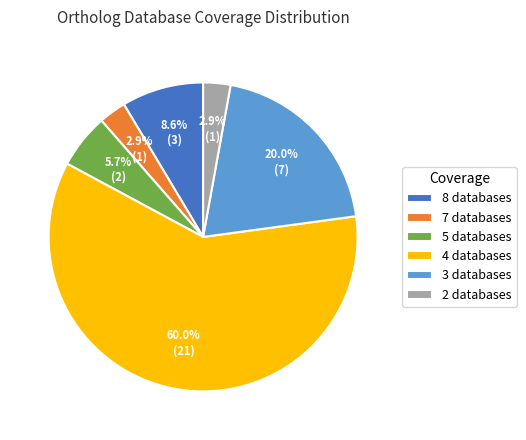

What is the majority slice?

4 databases